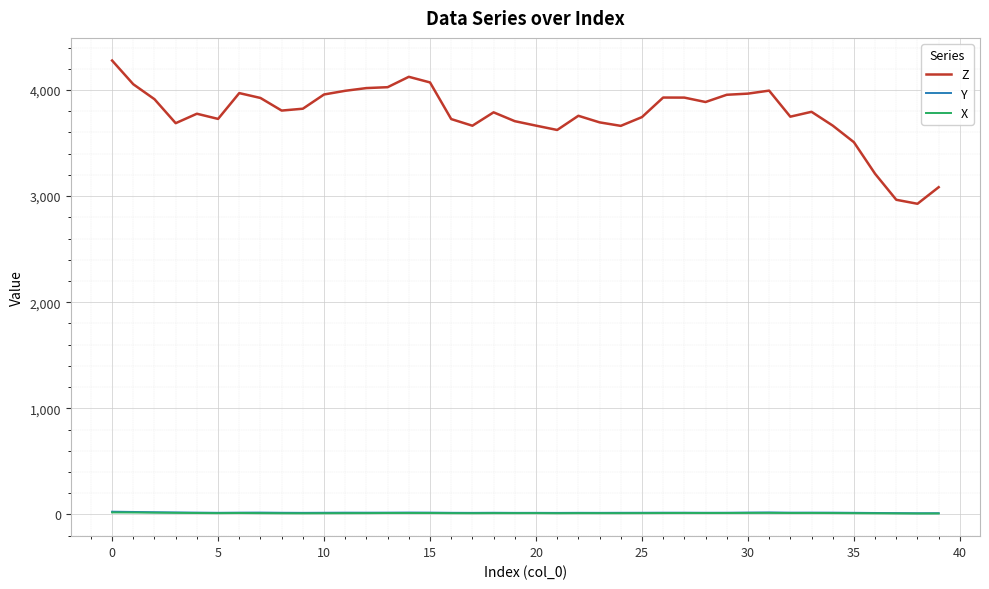

Which series has the largest total across all categories?

Z